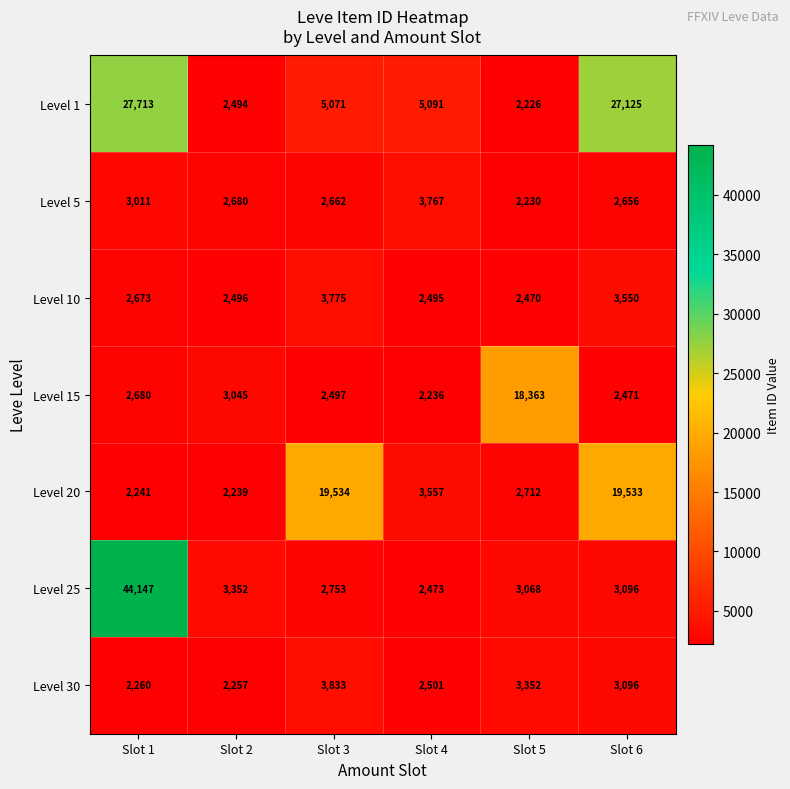

At which category is the sum across all series the highest?

Slot 1